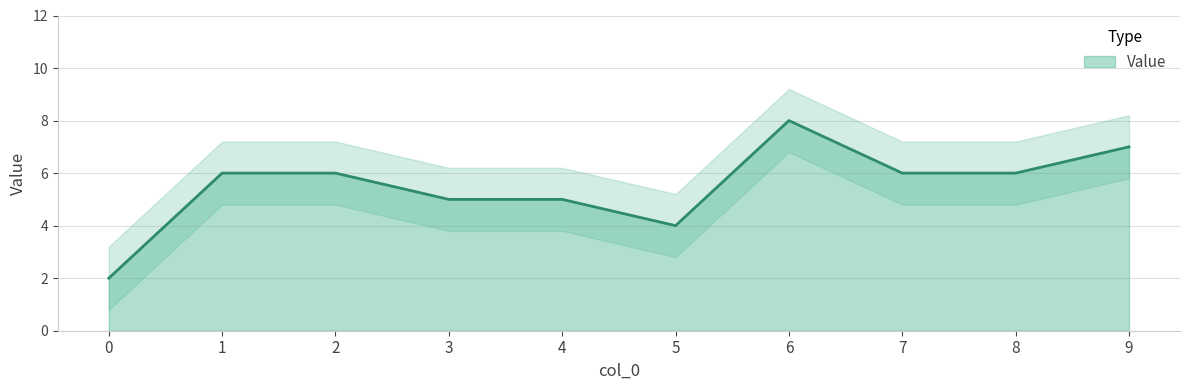

How many lines are shown in the chart?

1